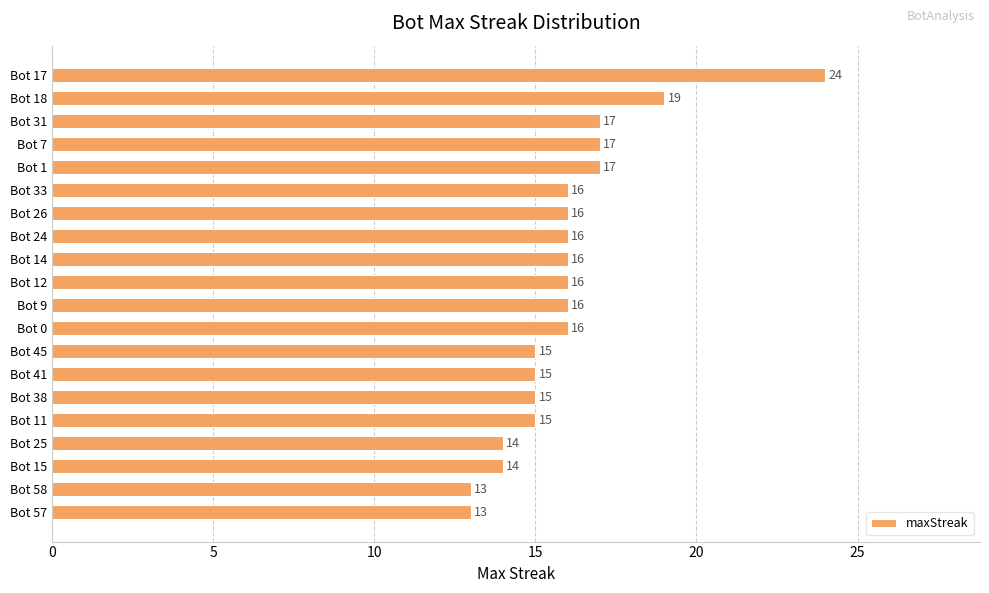

Count the number of categories in the chart.

20